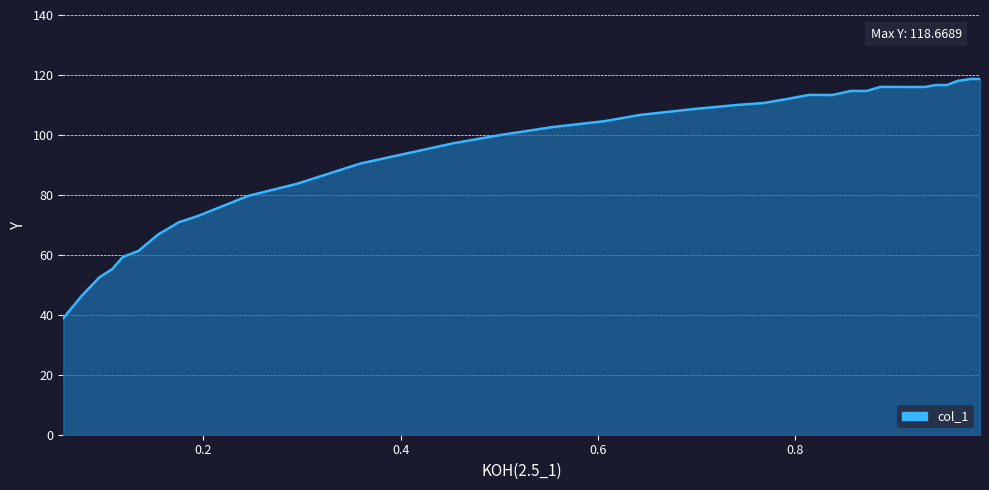

What is the greatest value displayed?

118.7